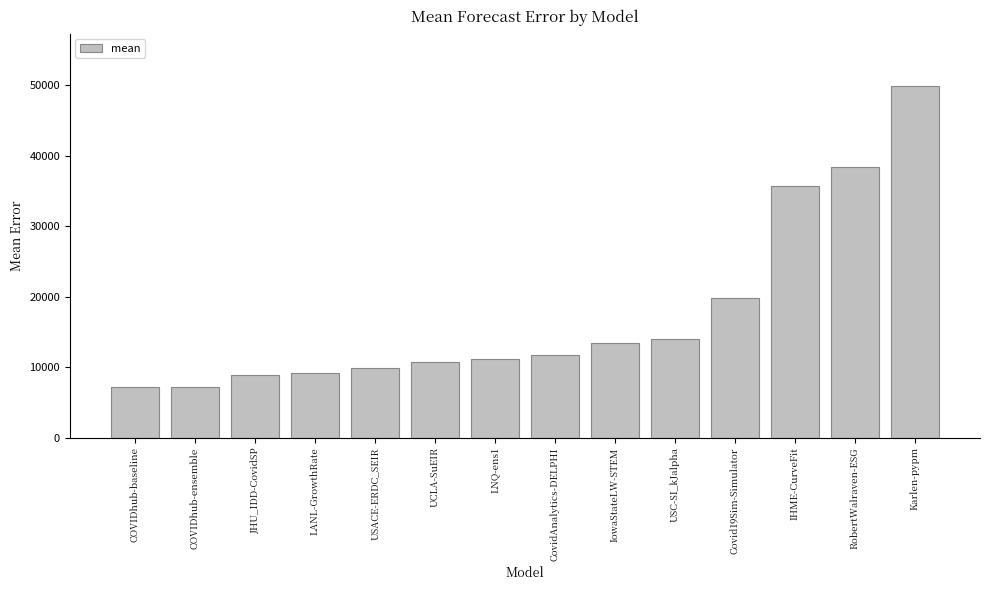

At which category does the chart reach its peak across all series?

Karlen-pypm